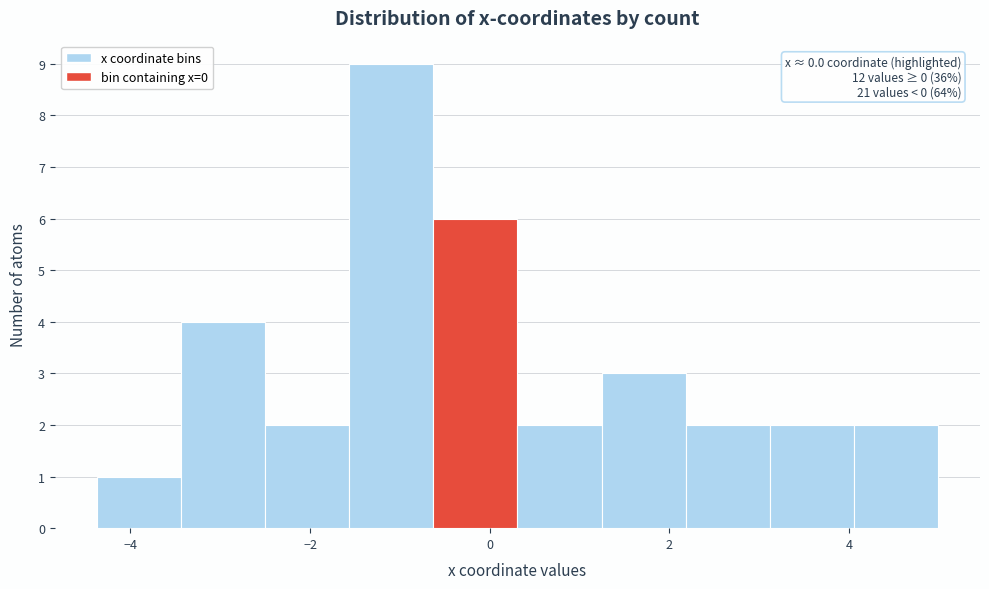

Which range on the x-axis has the tallest bar?

-1.6 to -0.6